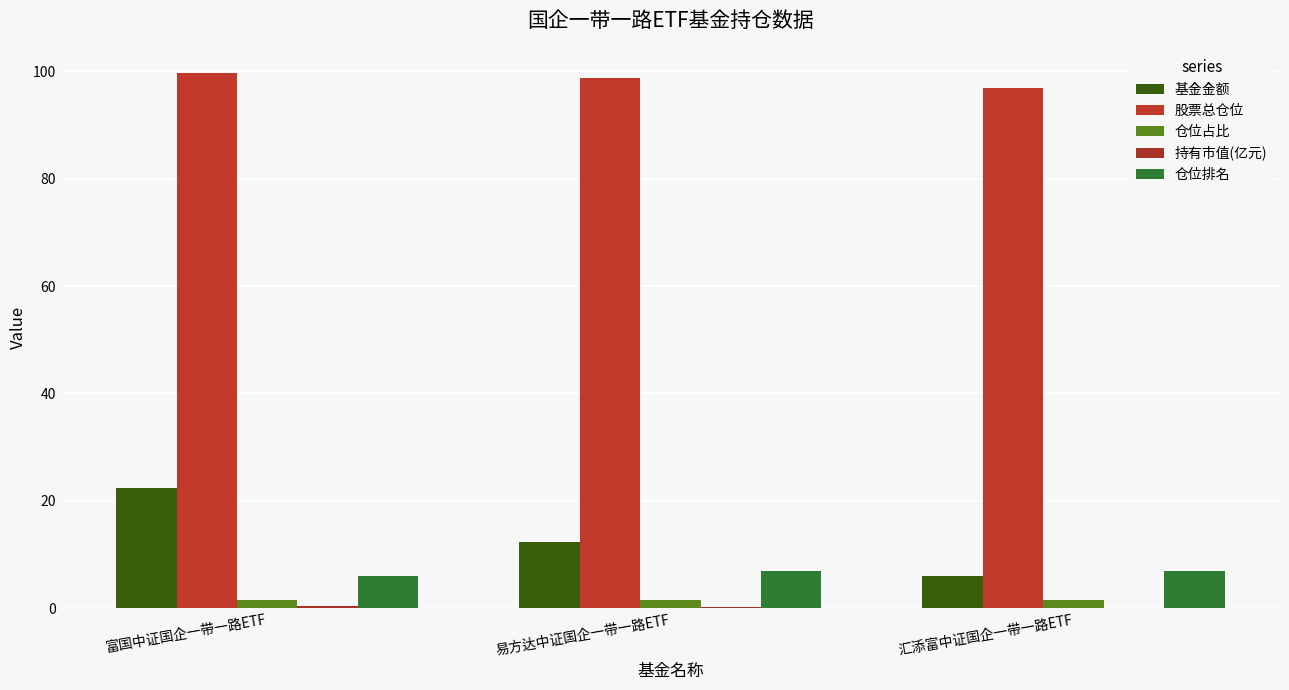

What is the label of the 1st bar from the left?

富国中证国企一带一路ETF